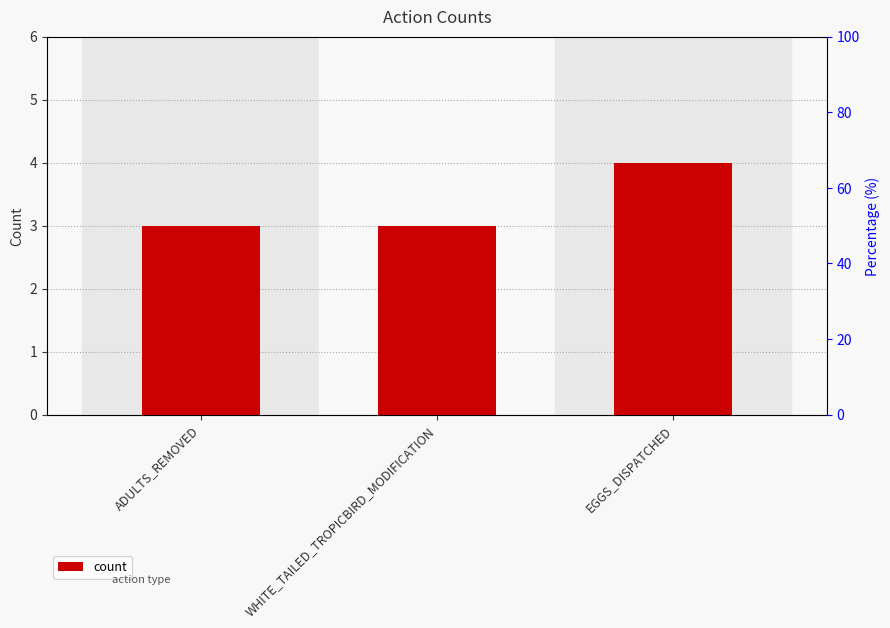

Reading left to right, what are all the values shown in this chart?

3	3	4